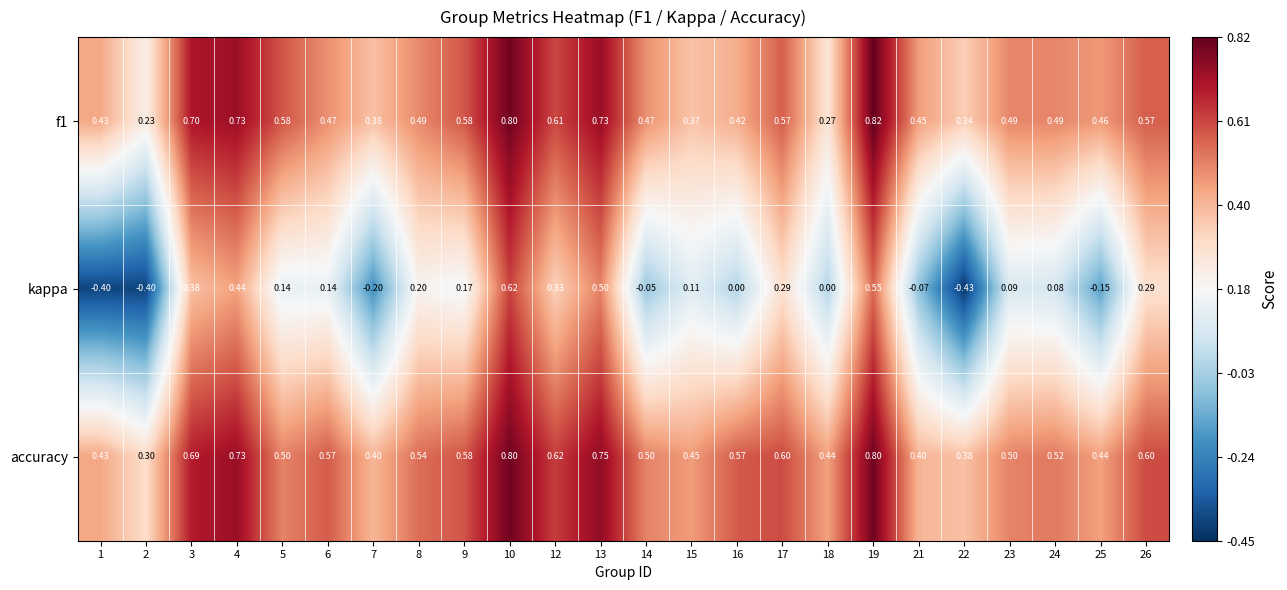

At 18, list the series in order from largest to smallest.

accuracy, f1, kappa